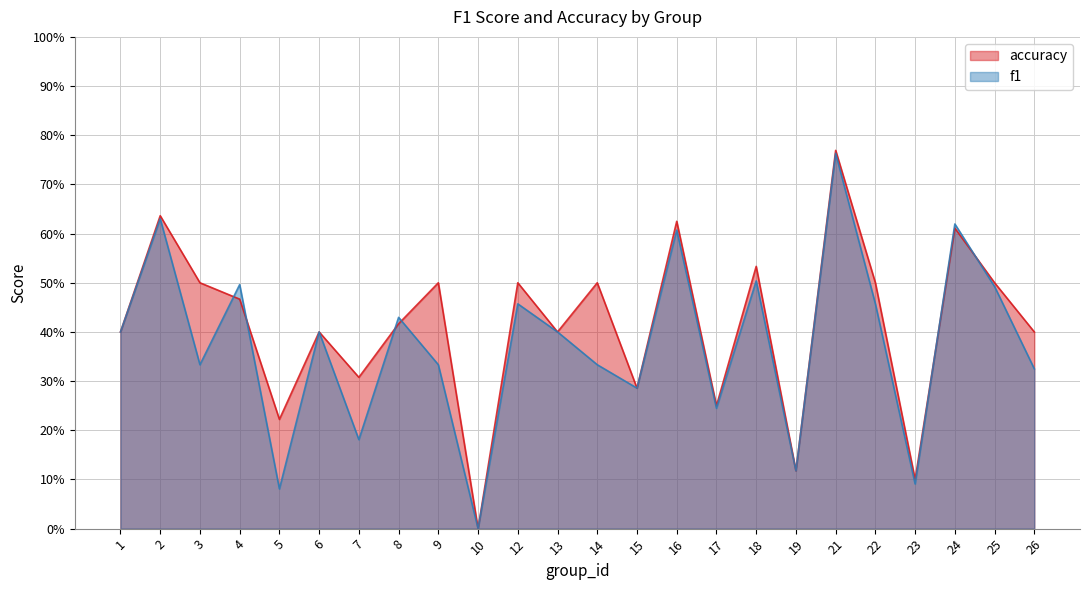

Is it true that f1 equals 0.5 at 4?

True